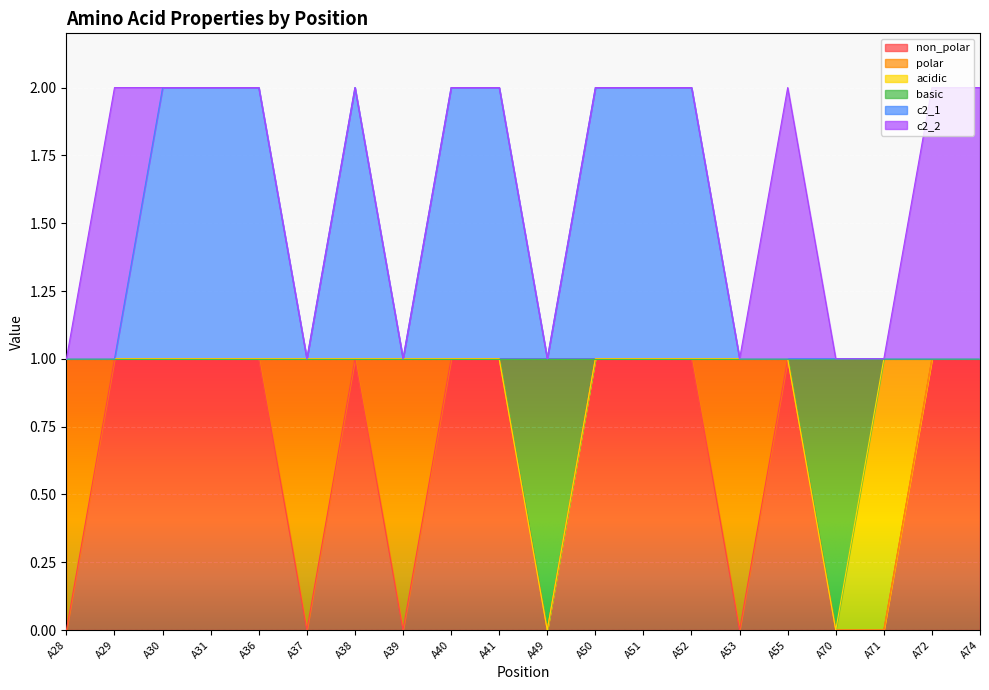

At how many categories does at least one series exceed 0?

20